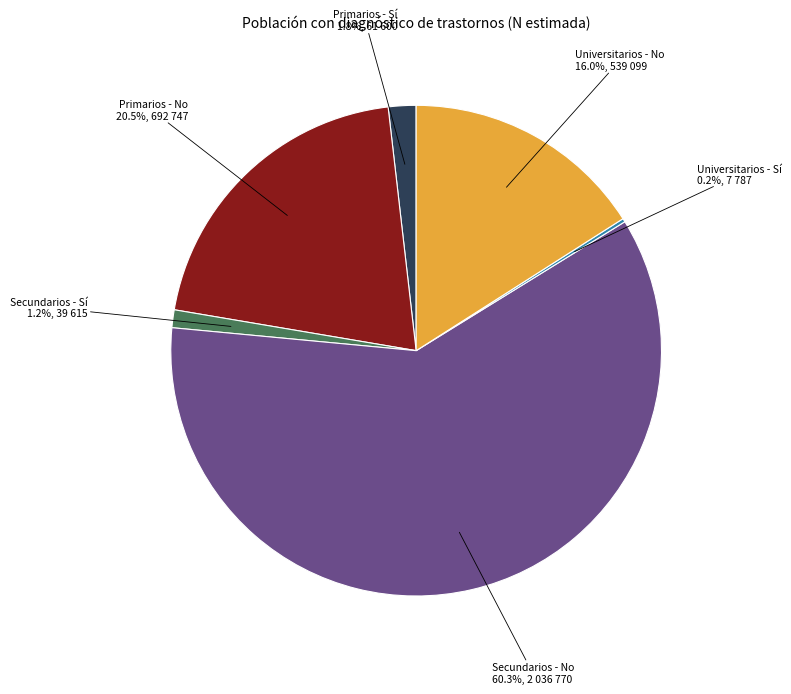

What is the majority slice?

Secundarios - No